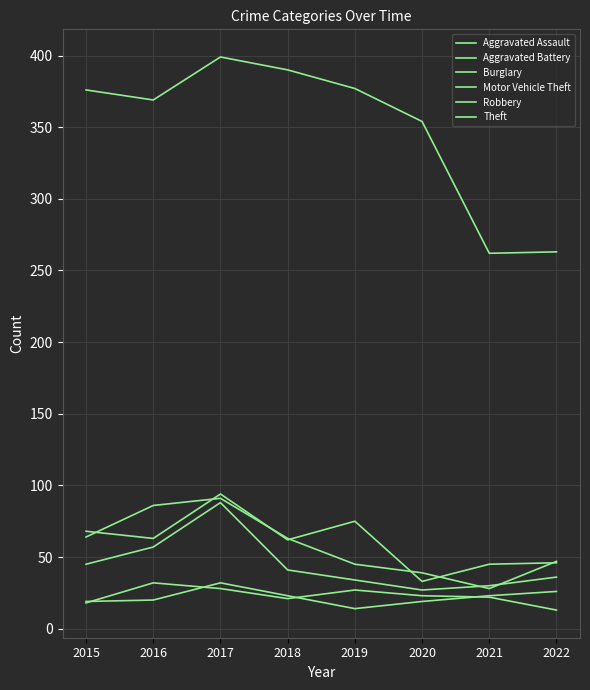

Does the chart have visible grid lines?

Yes